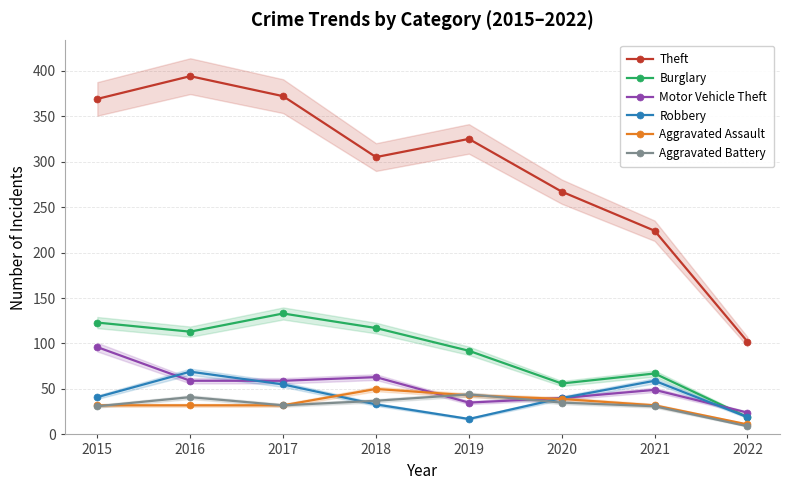

Where is the first local maximum for Aggravated Assault?

2018